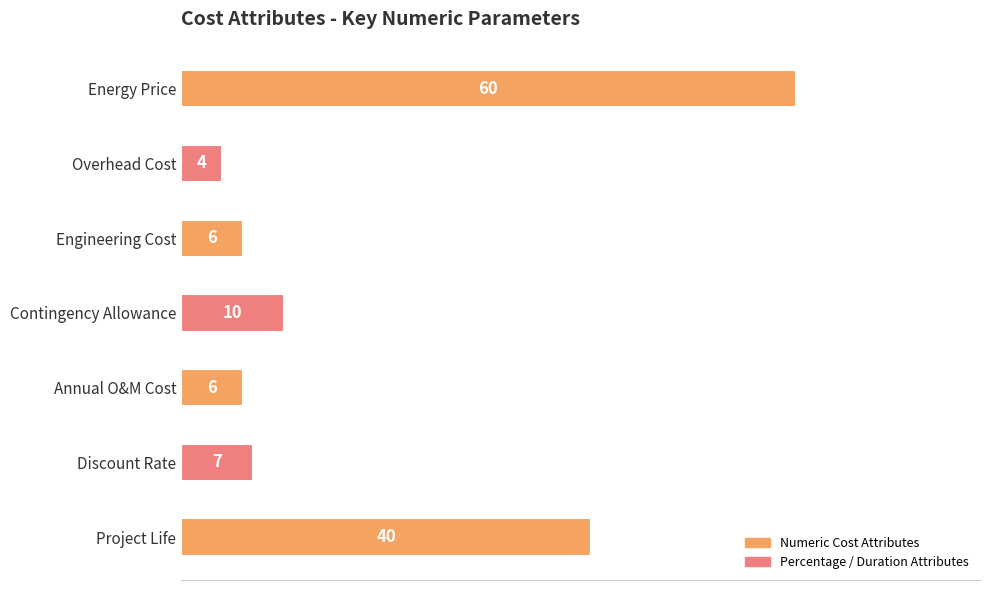

What is the value of the 5th bar from the top?

6